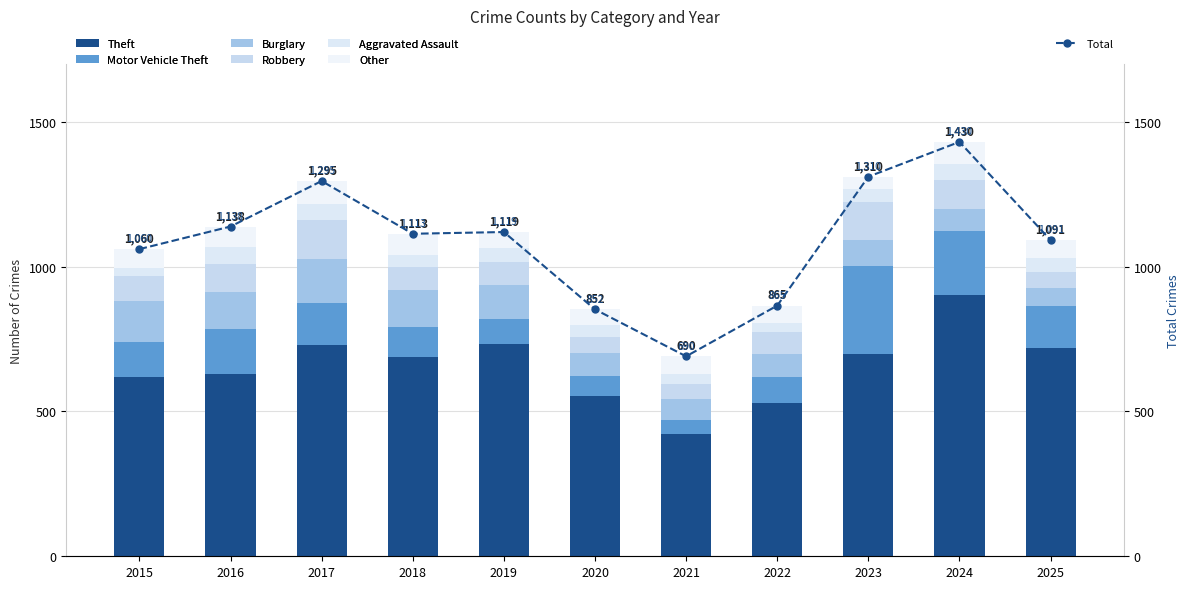

The value of Theft at 2019 is 1171. True or false?

False